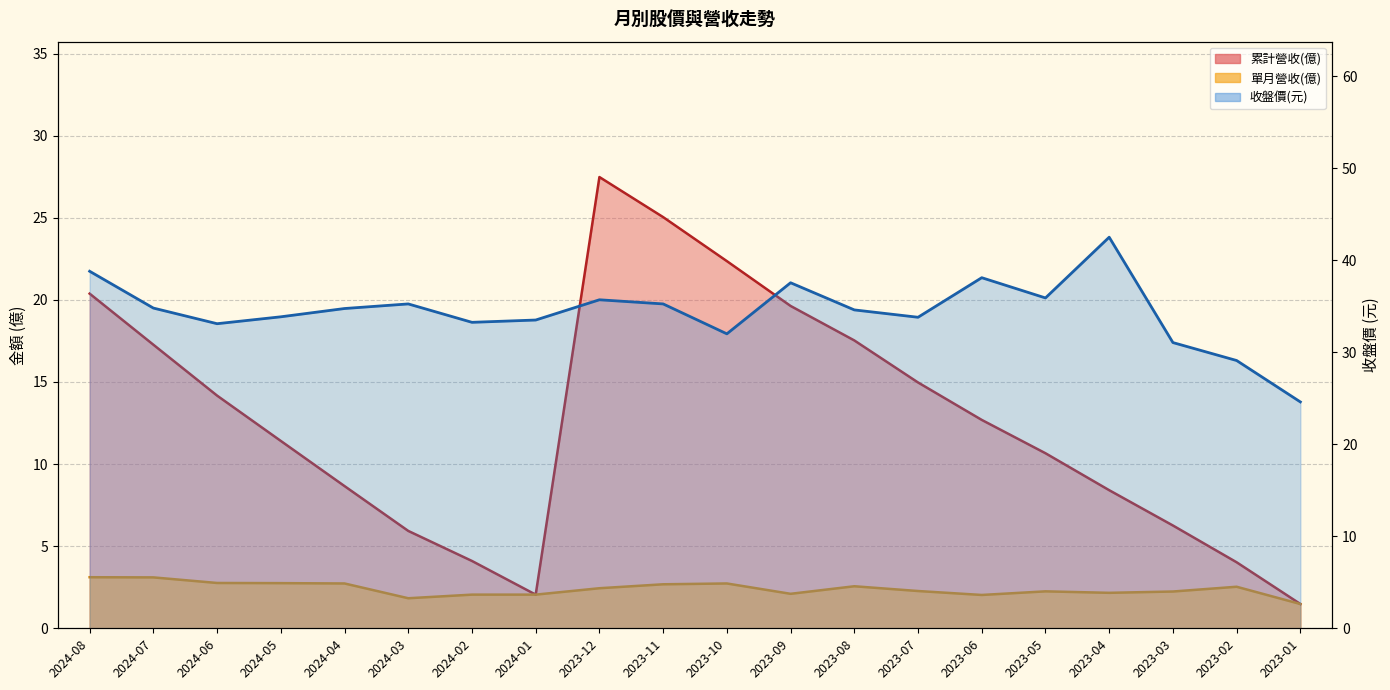

True or false: 收盤價 and 累計營收(億) intersect in this chart.

False